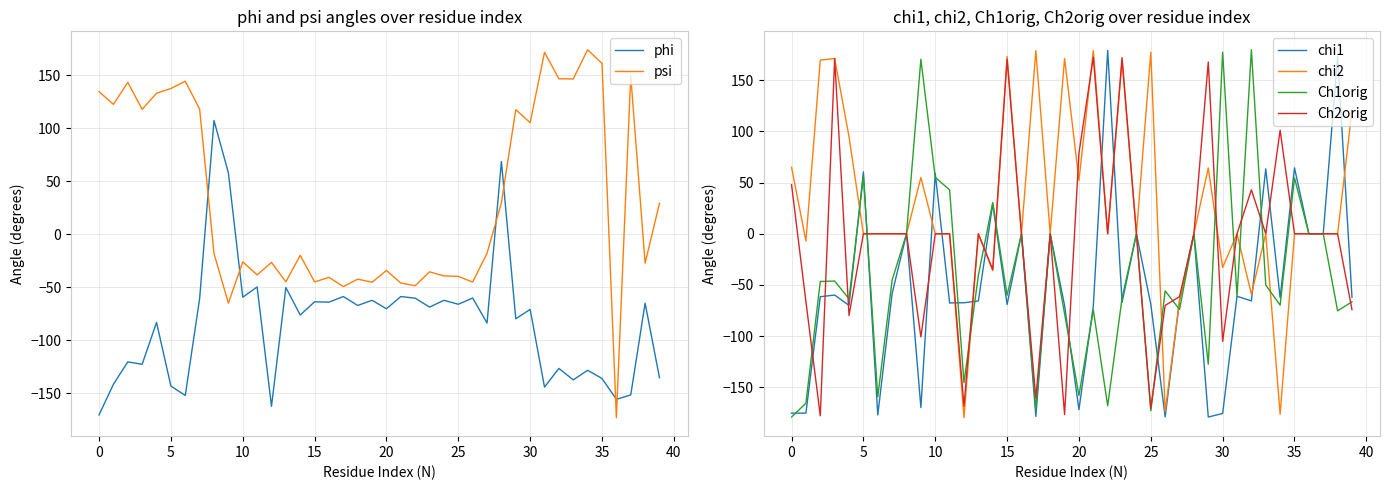

What is the difference between the Ch1orig values at 35 and 5?

1.2